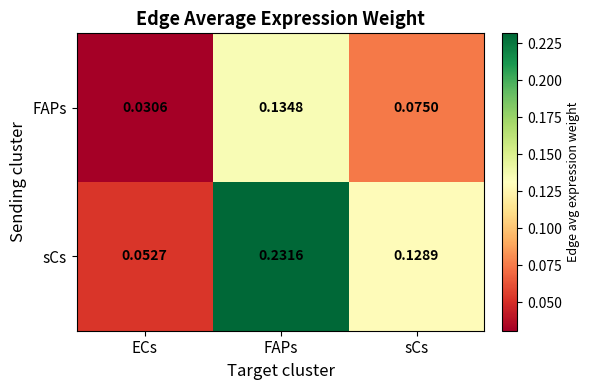

Which series has the widest spread of values?

sCs